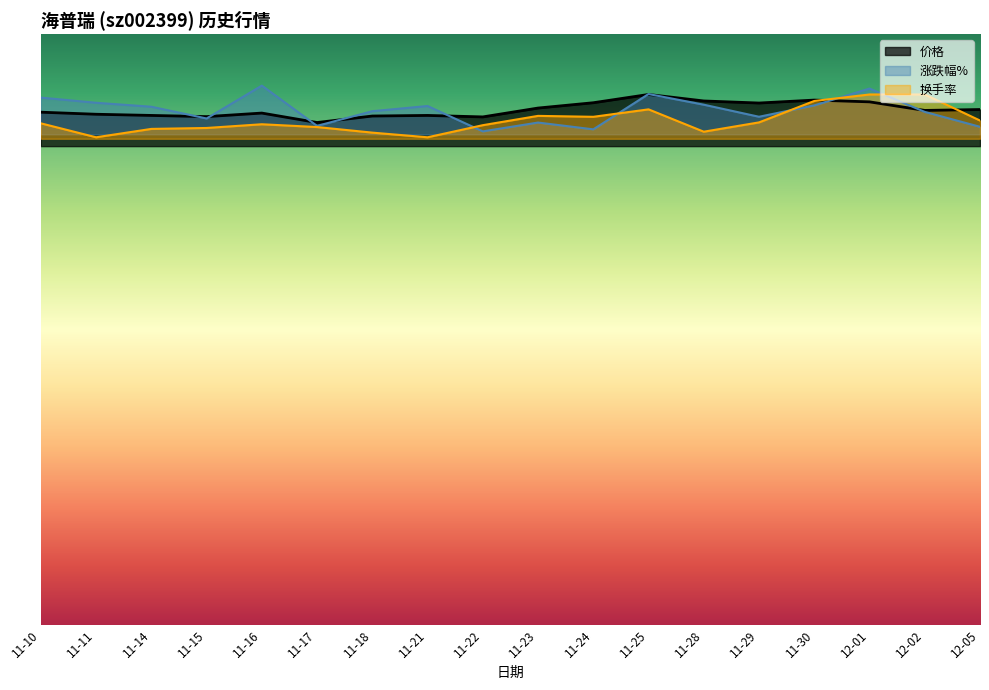

Which category has the highest value across all series?

11-16